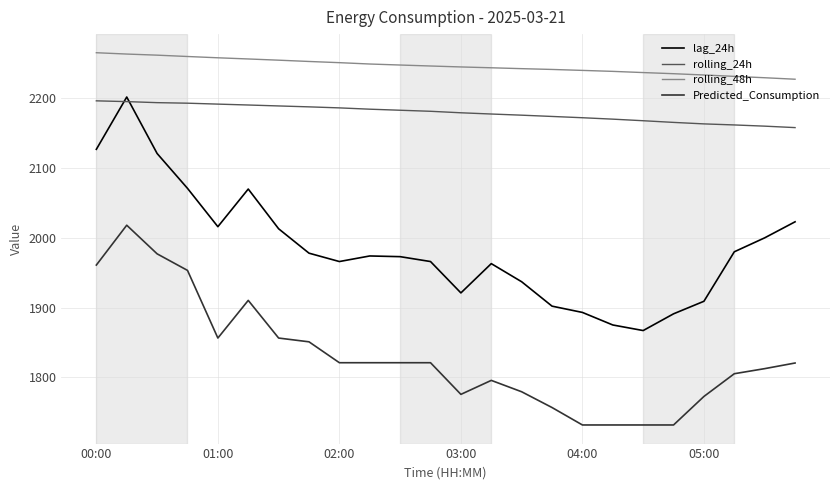

Which series has the largest total across all categories?

rolling_48h